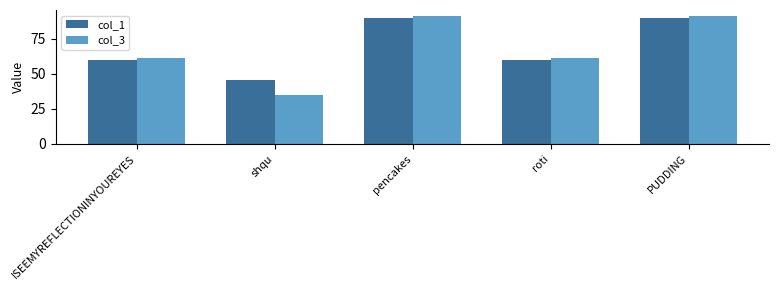

Which series has the largest range (max minus min)?

col_3